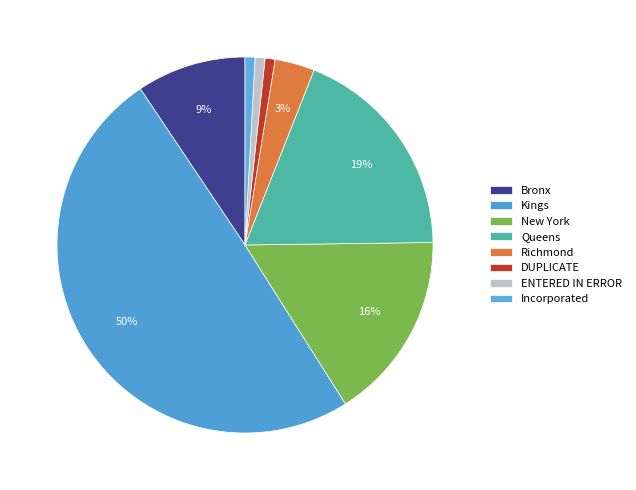

Between Kings and Bronx, which is larger?

Kings